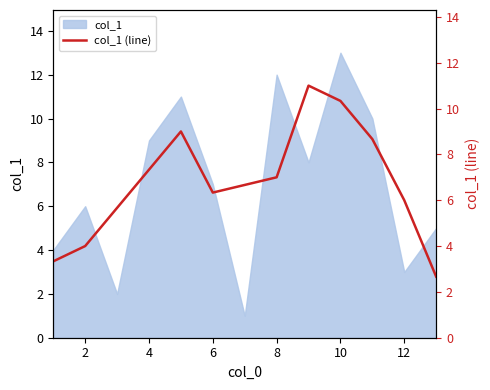

The col_1 series shows 2 at 6. True or false?

False